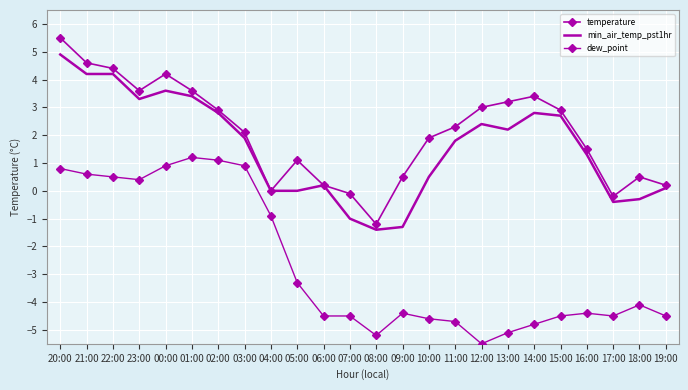

Is the value of min_air_temp_pst1hr at 18:00 greater than the value of dew_point at 11:00?

Yes